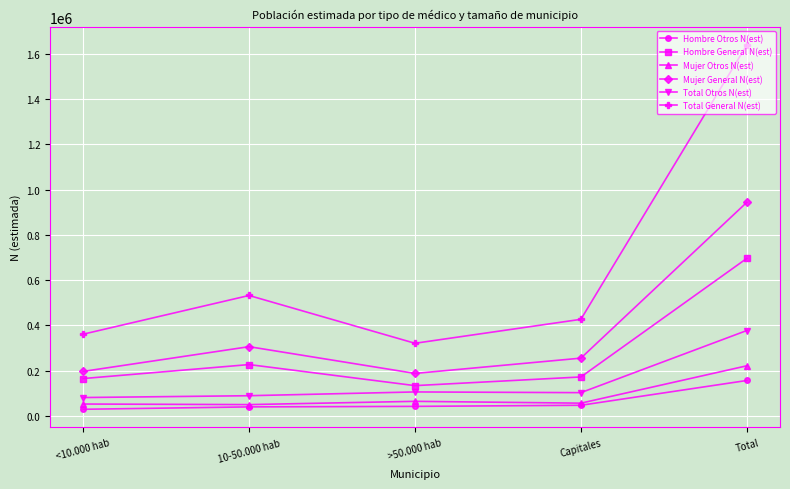

What is the spread (max minus min) of values at Total?

1483166